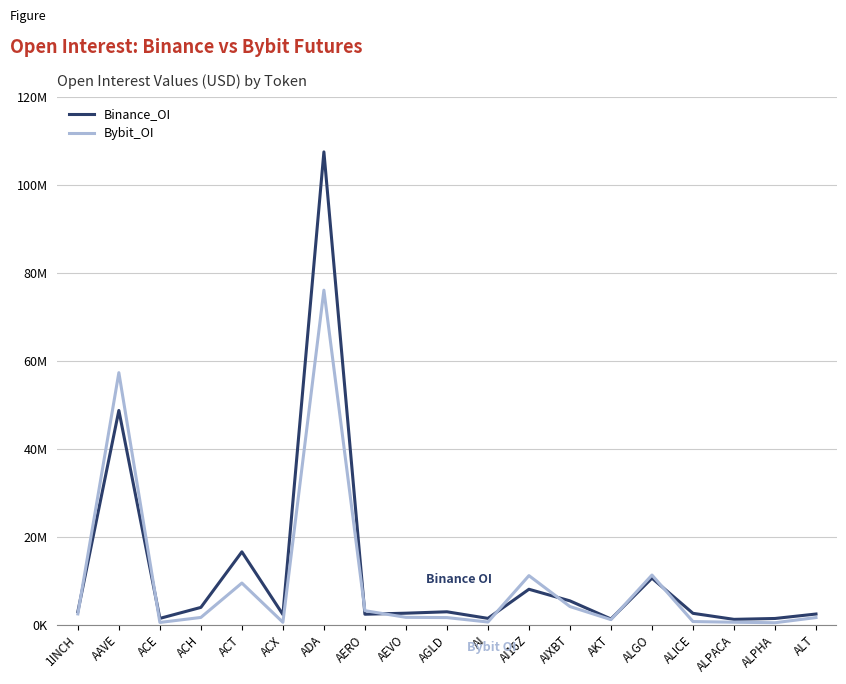

Where do Binance_OI and Bybit_OI first cross each other?

1INCH and AAVE